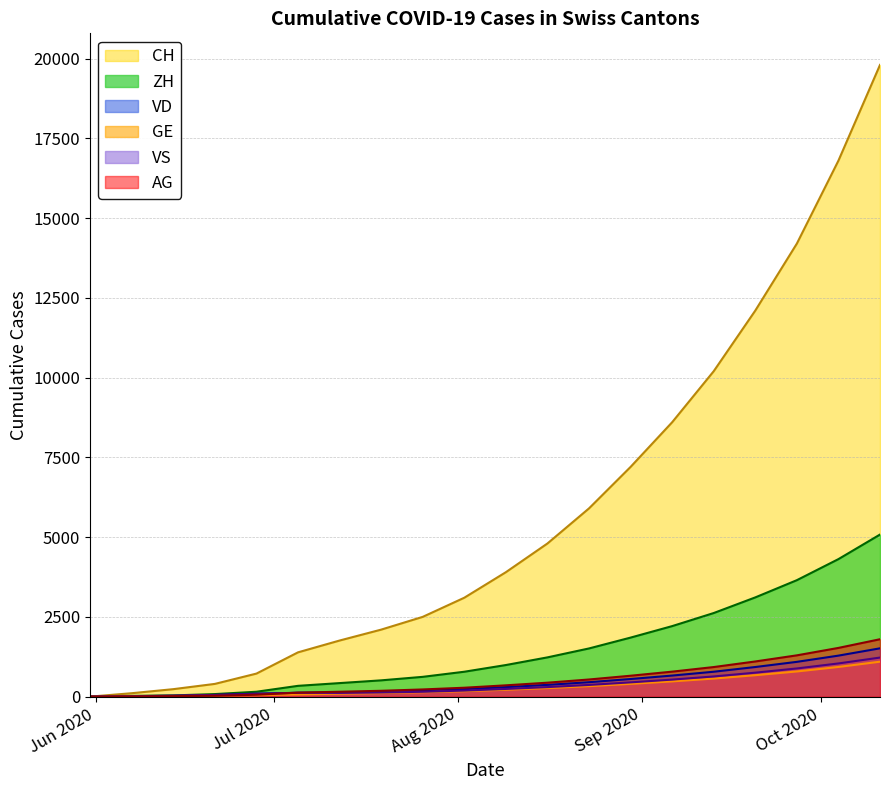

At which label does VD first exceed 298?

2020-08-16